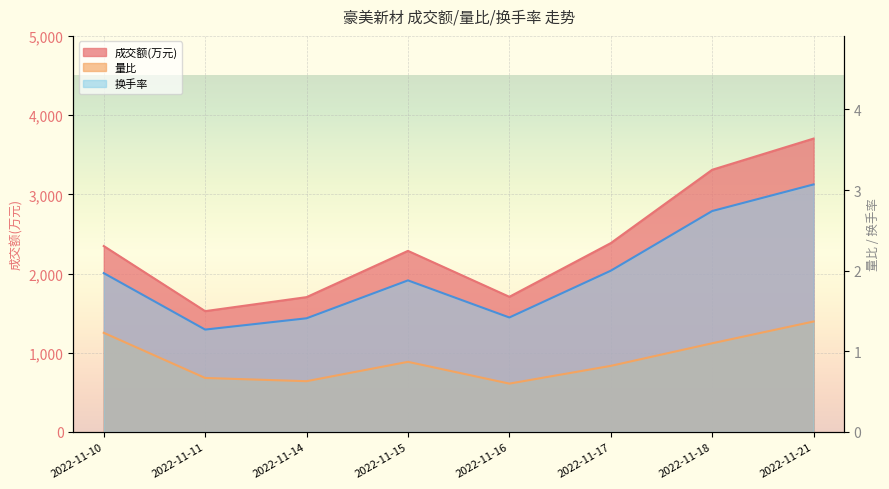

True or false: 成交额(万元) and 换手率 intersect in this chart.

False